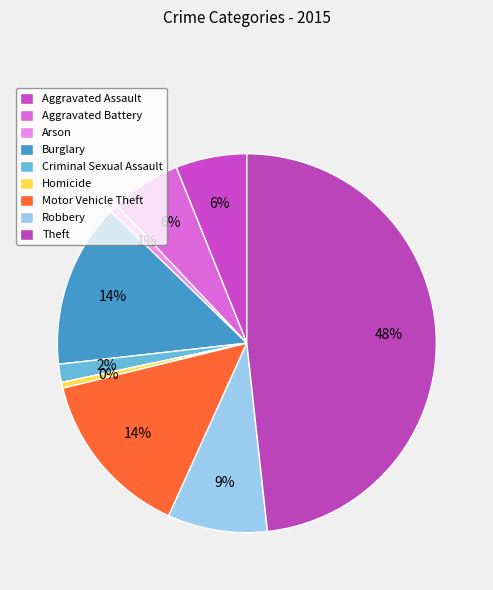

How many segments does this pie chart have?

9